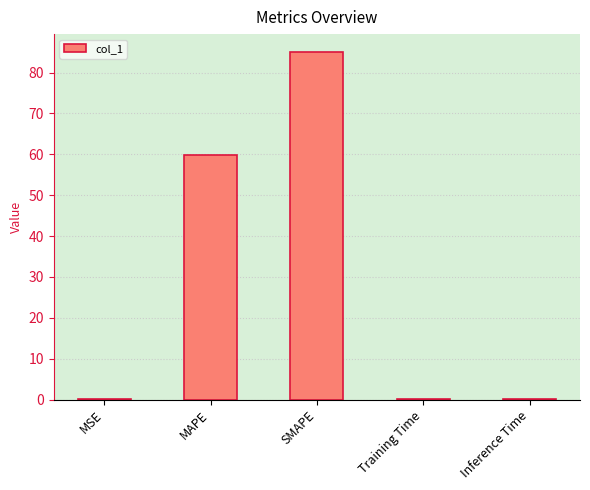

Are the bars horizontal?

No